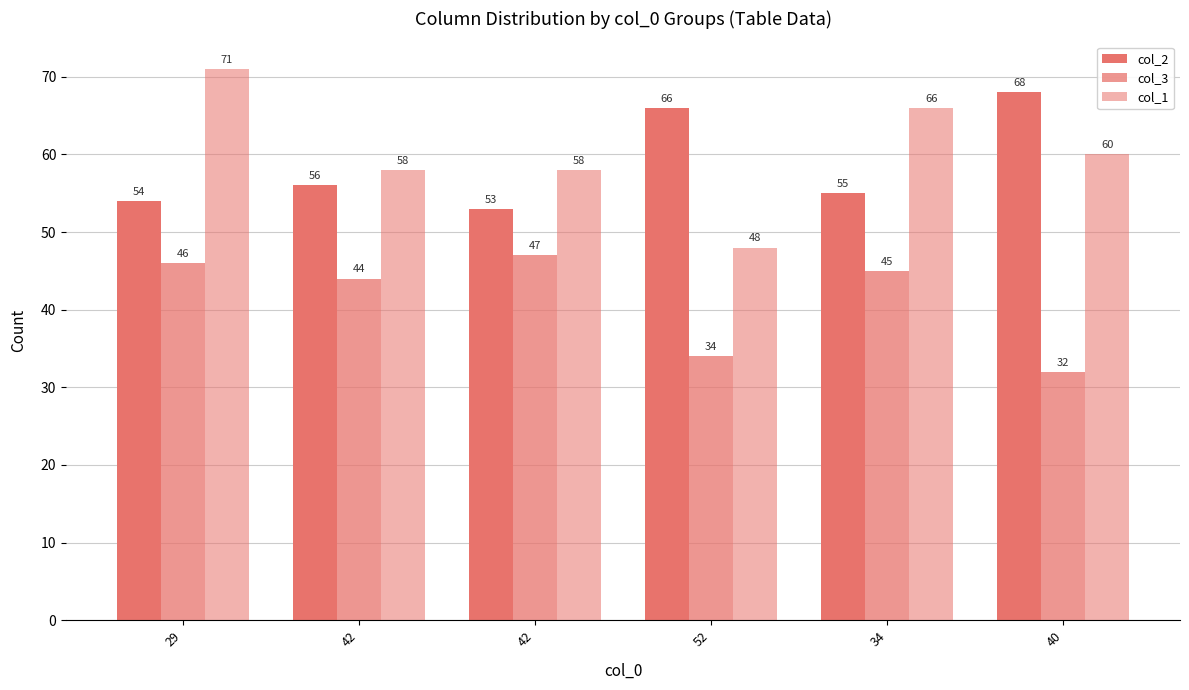

Does the chart contain stacked bars?

No